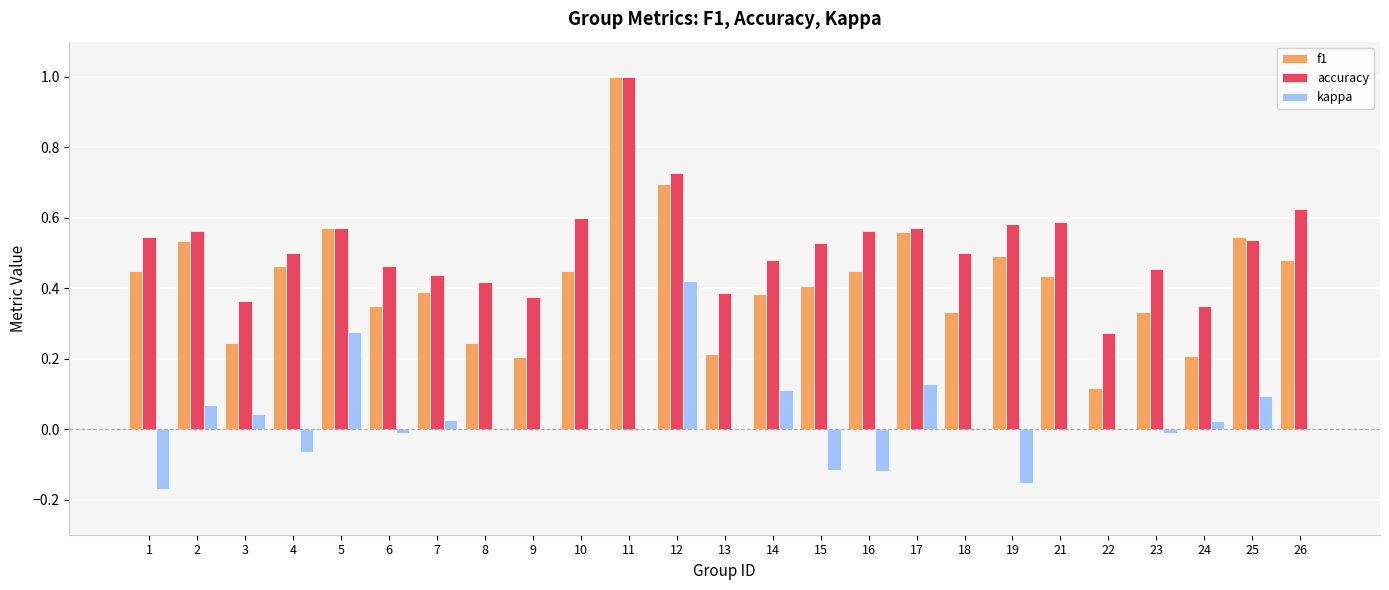

The accuracy series shows 1.0 at 5. True or false?

False